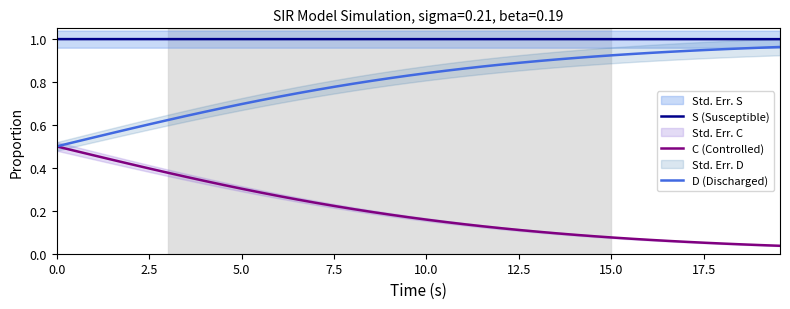

True or false: S (Susceptible) and D (Discharged) intersect in this chart.

False